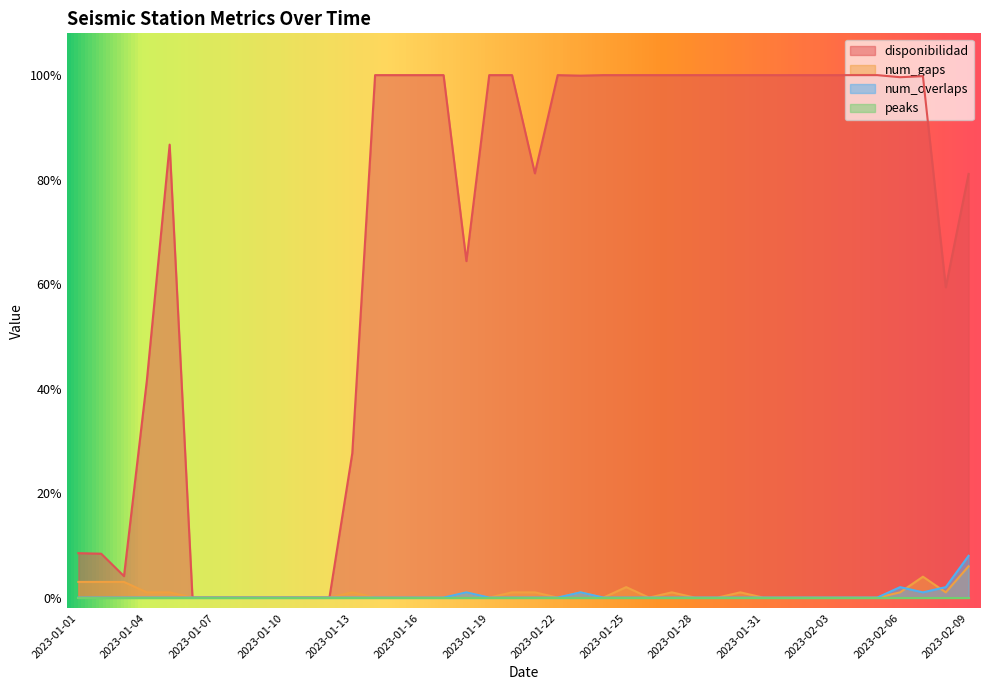

Is the value of disponibilidad at 2023-01-15 greater than the value of num_overlaps at 2023-01-06?

Yes